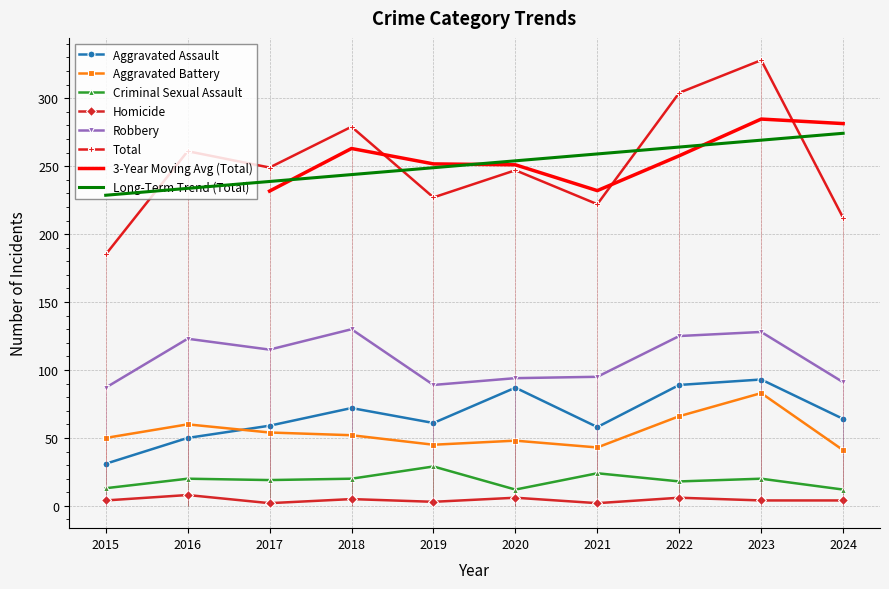

Which has a higher value, 2019 or 2018?

2018